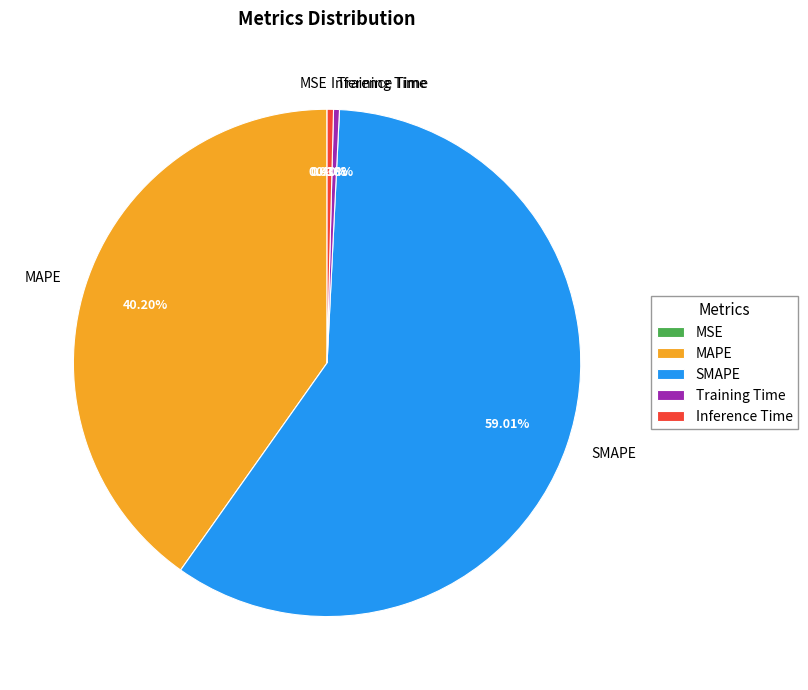

The MAPE slice represents 40% of the pie. True or false?

True